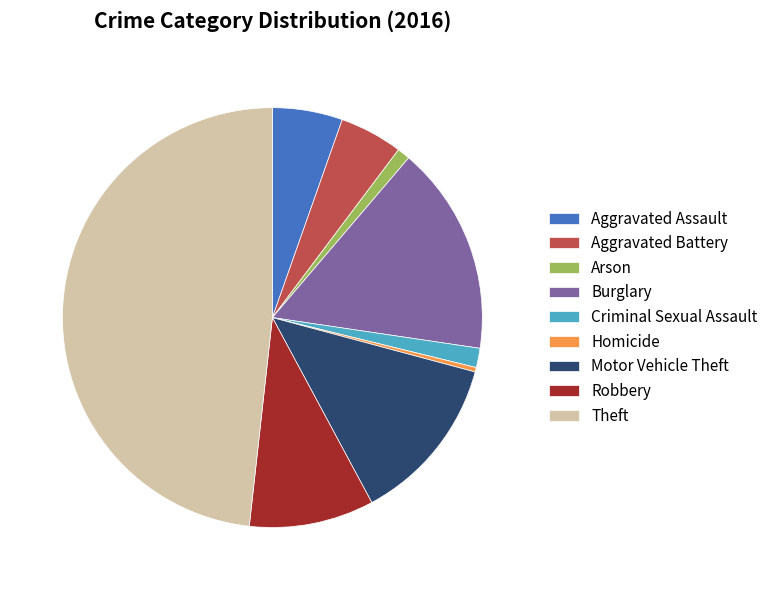

Does Robbery account for over 50% of the chart?

No